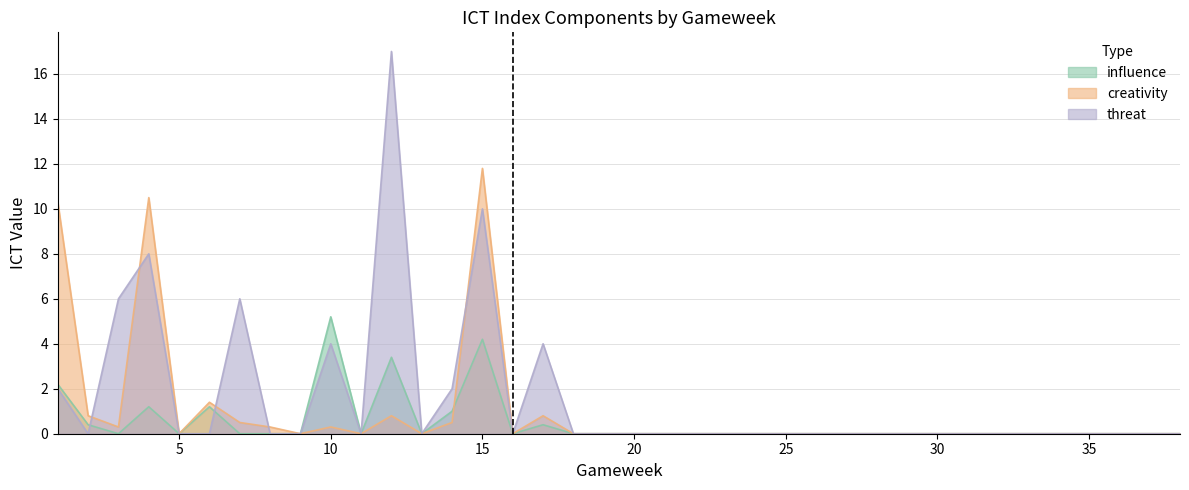

How many interior local valleys does the creativity series have?

6